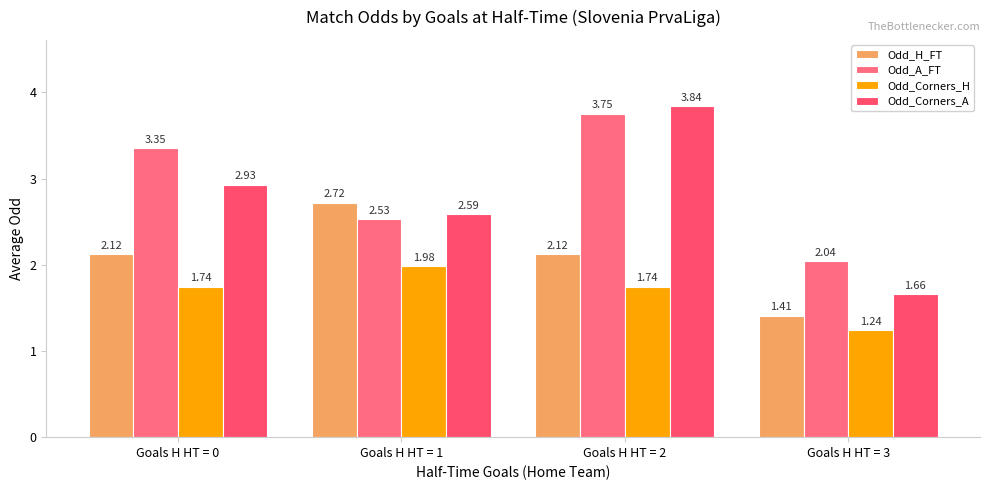

What are all the series names shown in the legend?

Odd_H_FT, Odd_A_FT, Odd_Corners_H, Odd_Corners_A